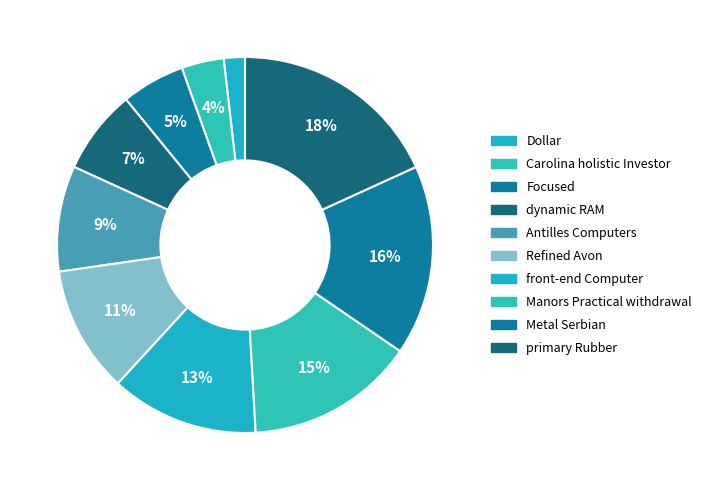

To the nearest percent, what percentage of the pie is Focused?

5%